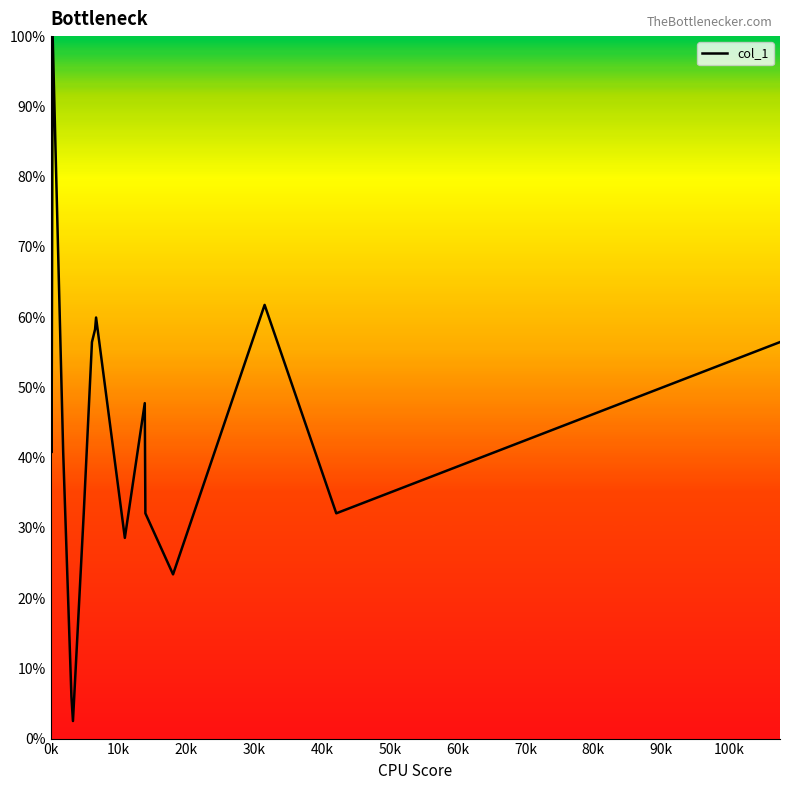

Is this an area chart (filled region under the line)?

Yes